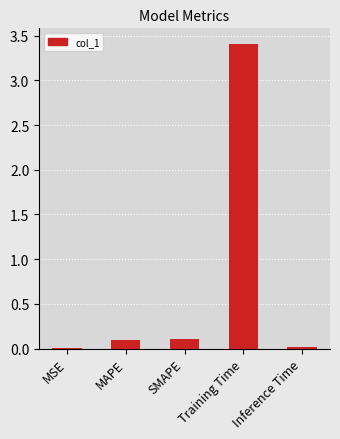

What is the change in value from MAPE to Training Time?

+3.3